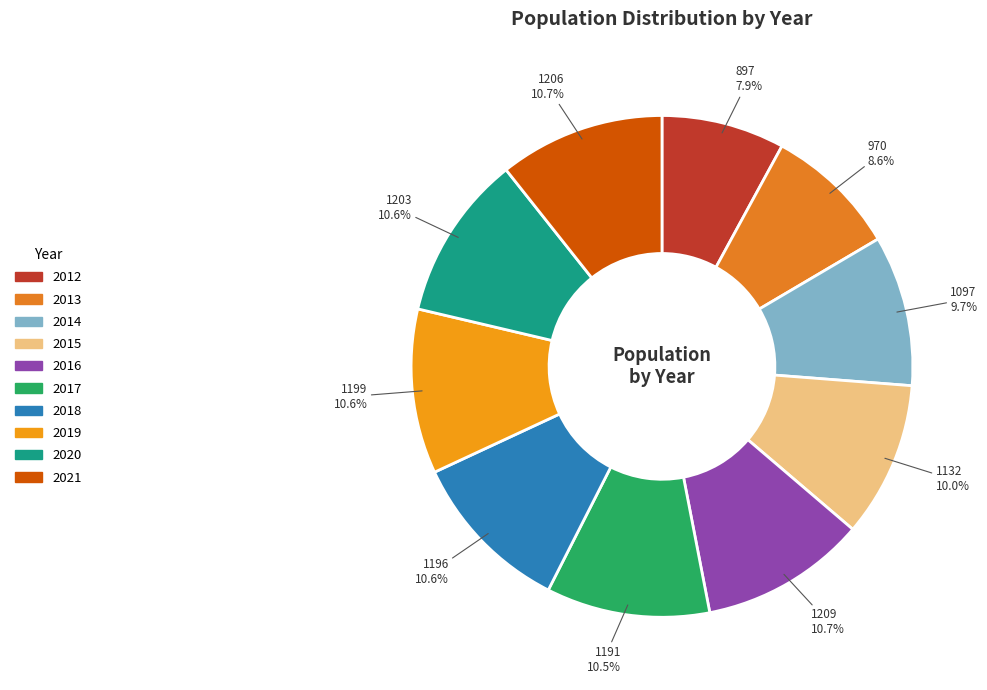

To the nearest percent, what is the difference between the 2020 and 2015 slice percentages?

1%